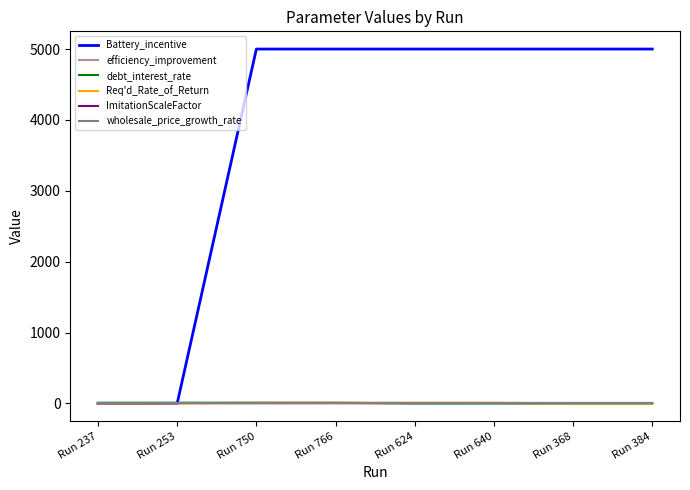

What is the maximum value shown in the chart?

5000.0